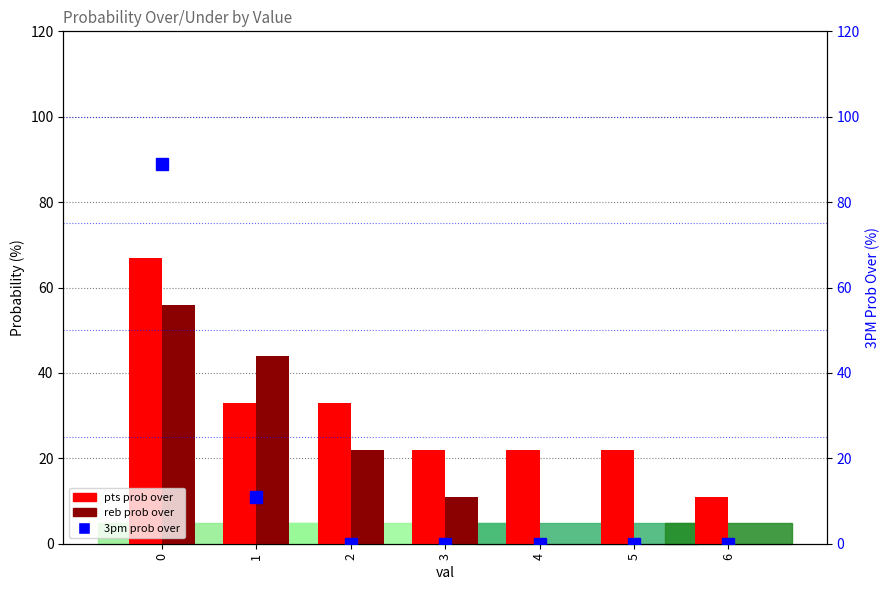

Reading left to right, list all the values displayed in this chart.

pts prob over: 67	33	33	22	22	22	11
reb prob over: 56	44	22	11	0	0	0
3pm prob over: 89	11	0	0	0	0	0